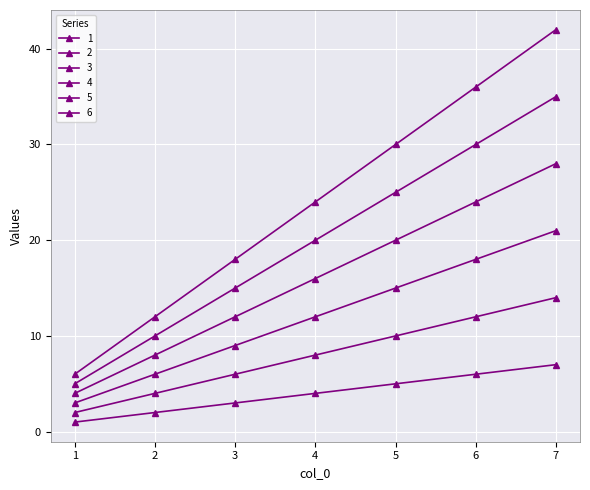

Which series has the largest total across all categories?

6